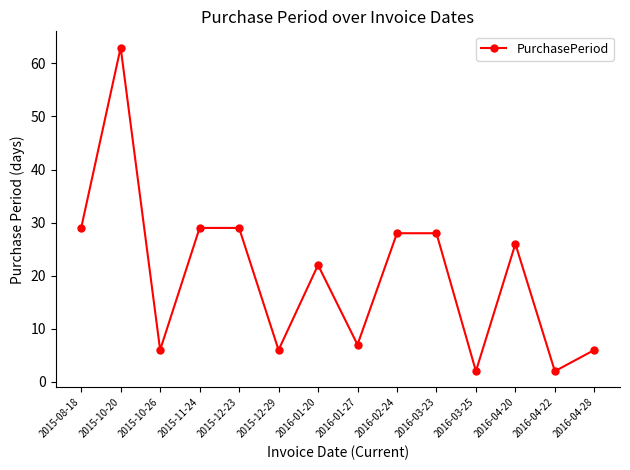

What is the label of the 7th point from the left?

2016-01-20